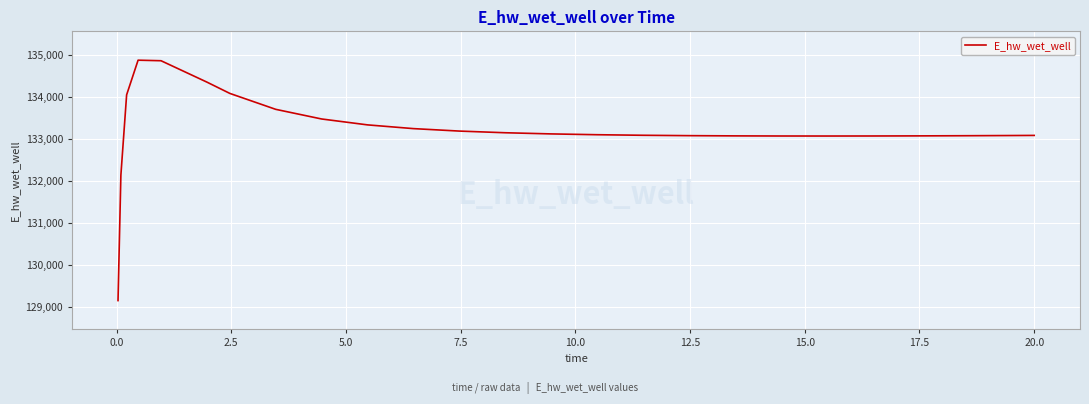

What is the minimum value shown in the chart?

129158.7